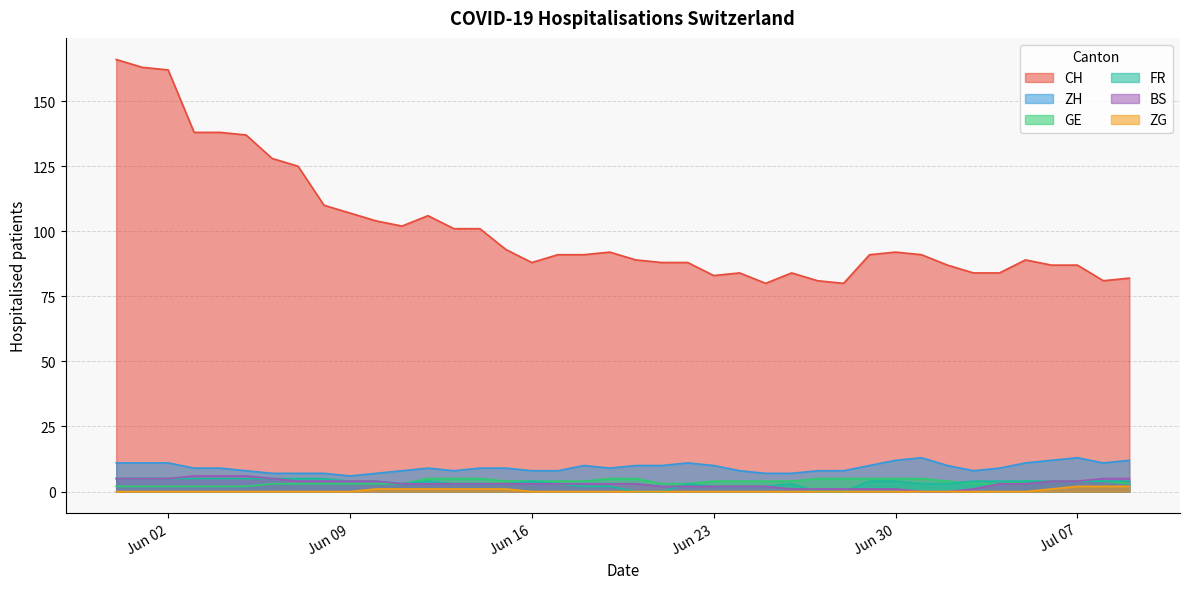

True or false: BS and ZH intersect in this chart.

False